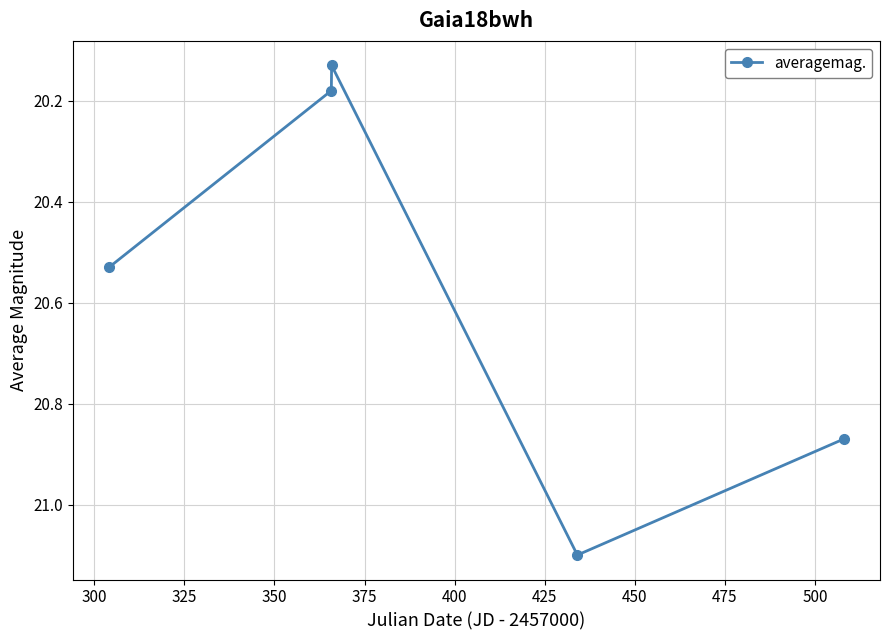

How many points are higher than both their immediate neighbors (excluding endpoints)?

1